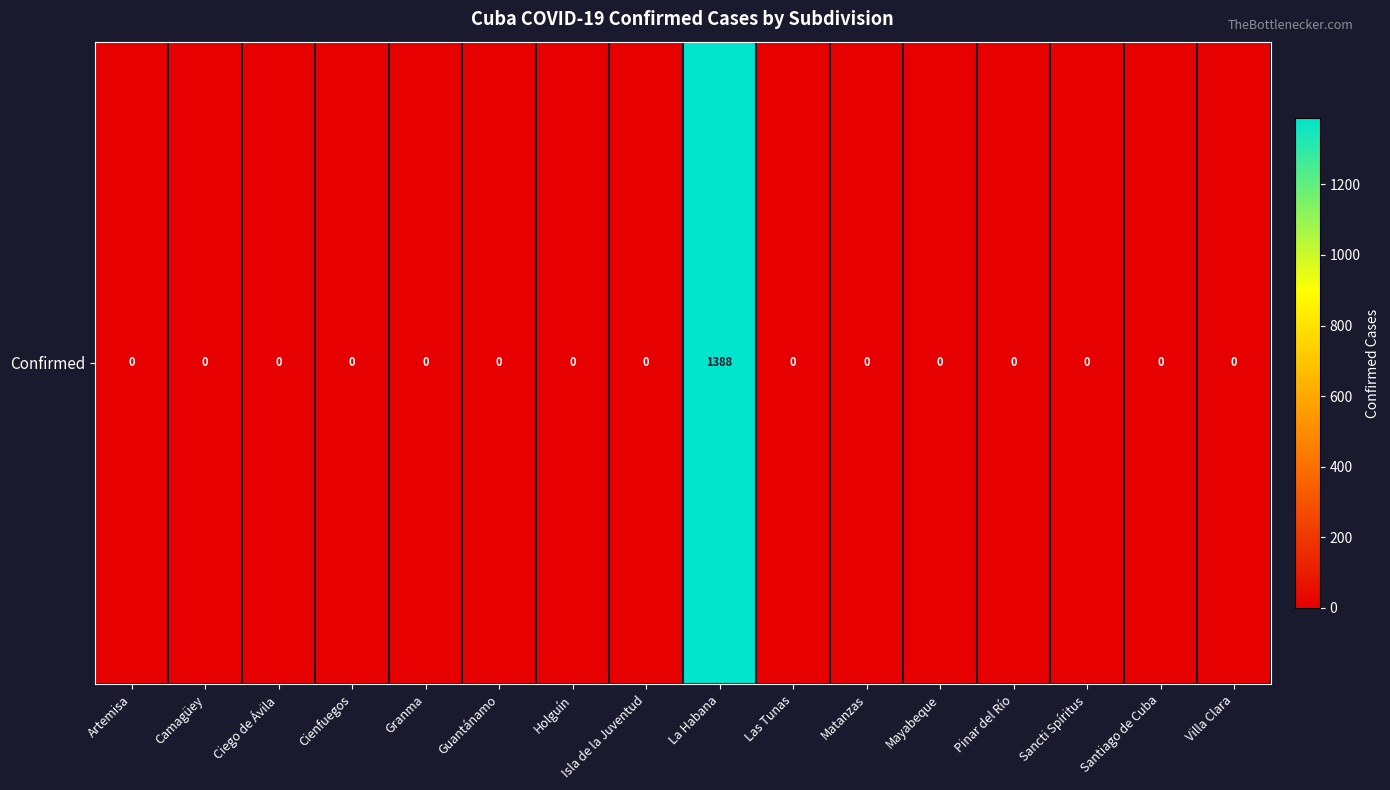

List the labels in order of value, smallest first.

Artemisa, Camagüey, Ciego de Ávila, Cienfuegos, Granma, Guantánamo, Holguín, Isla de la Juventud, Las Tunas, Matanzas, Mayabeque, Pinar del Río, Sancti Spíritus, Santiago de Cuba, Villa Clara, La Habana